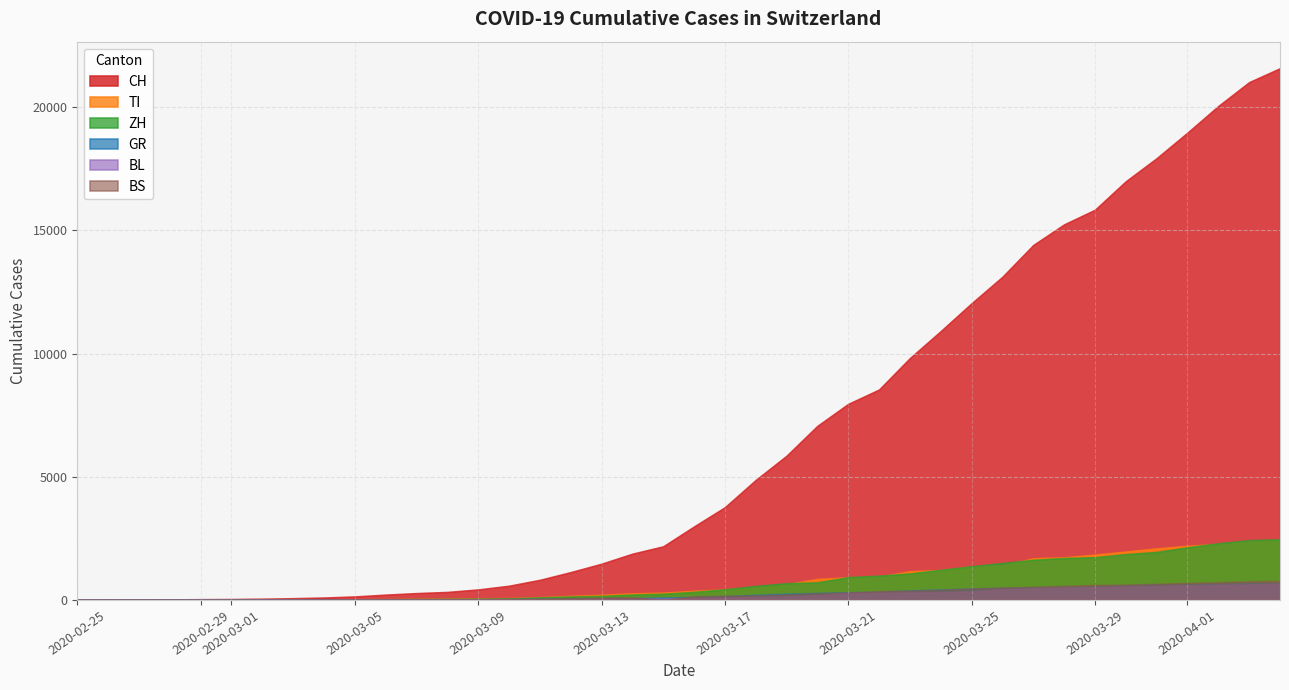

The BL series shows 145 at 37. True or false?

False